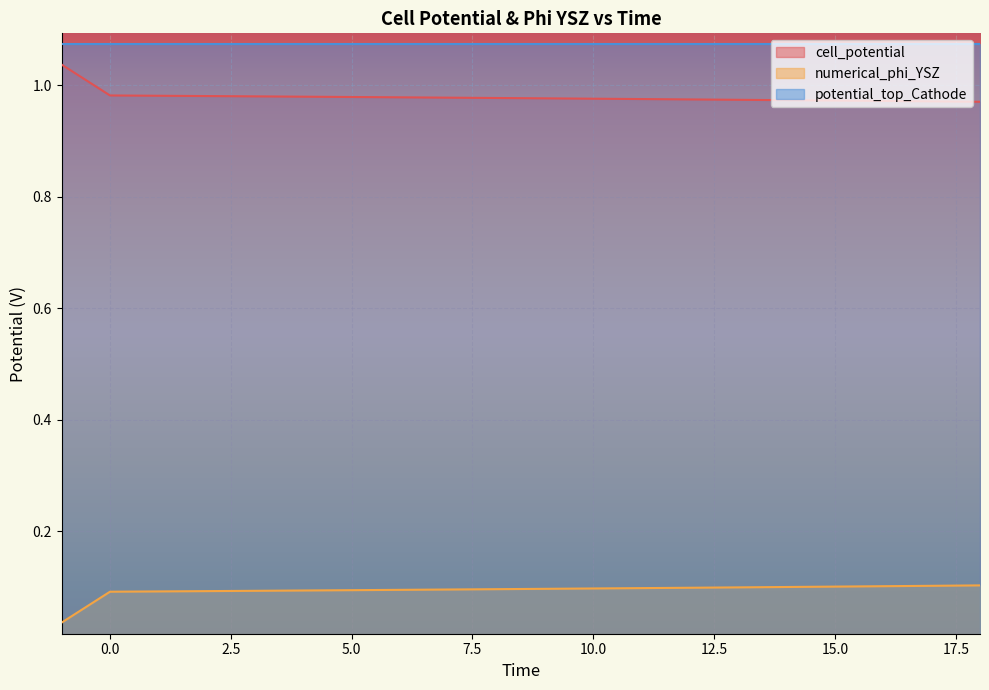

True or false: numerical_phi_YSZ and cell_potential cross at least once.

False